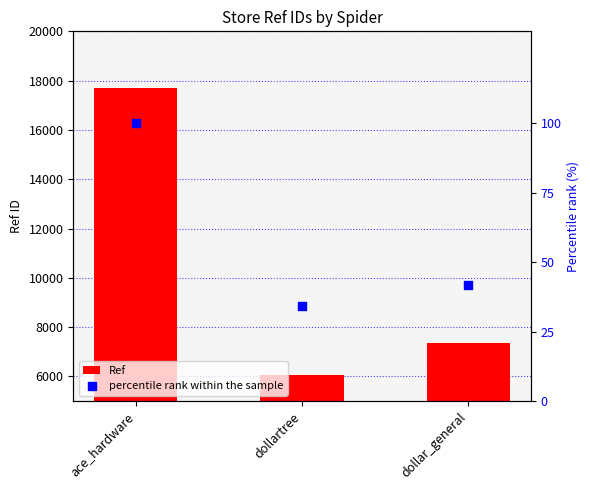

Which series has the largest total across all categories?

Ref